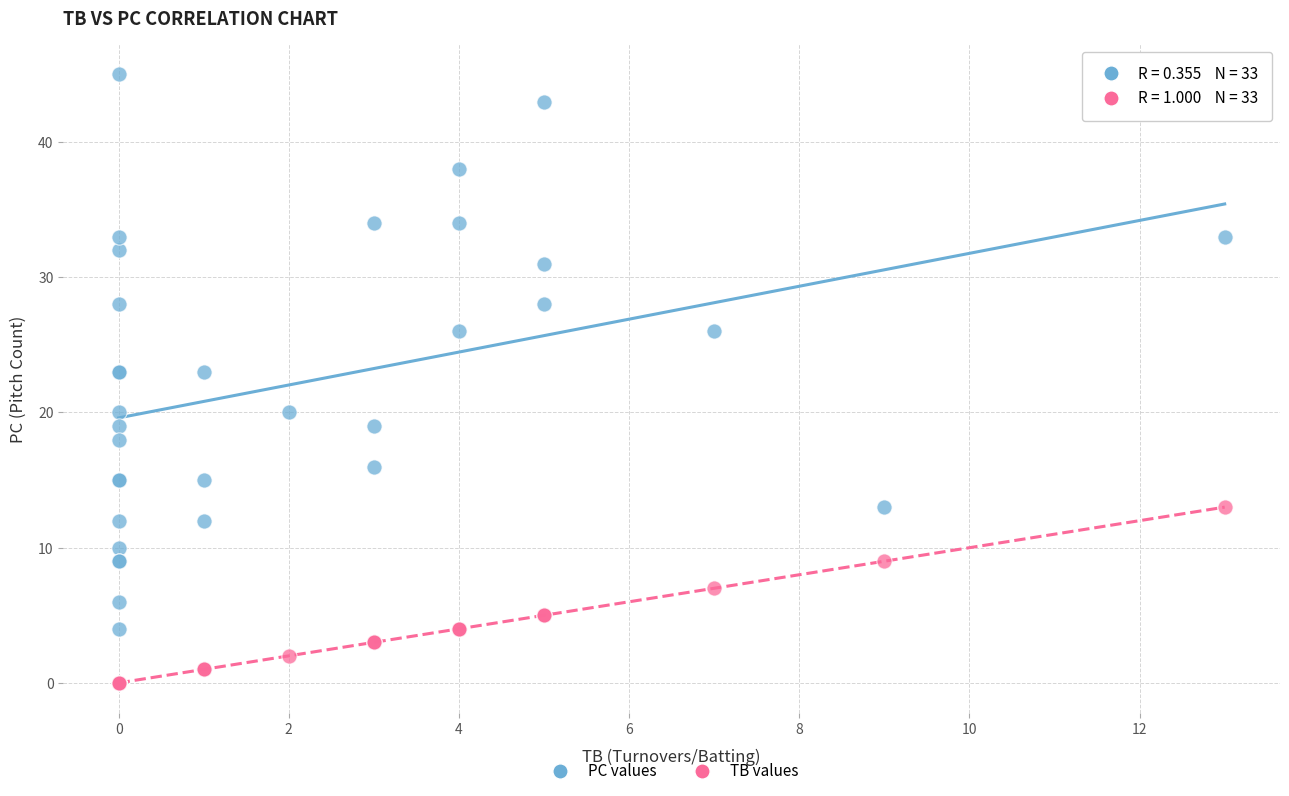

Which series contains the highest Y value?

PC values